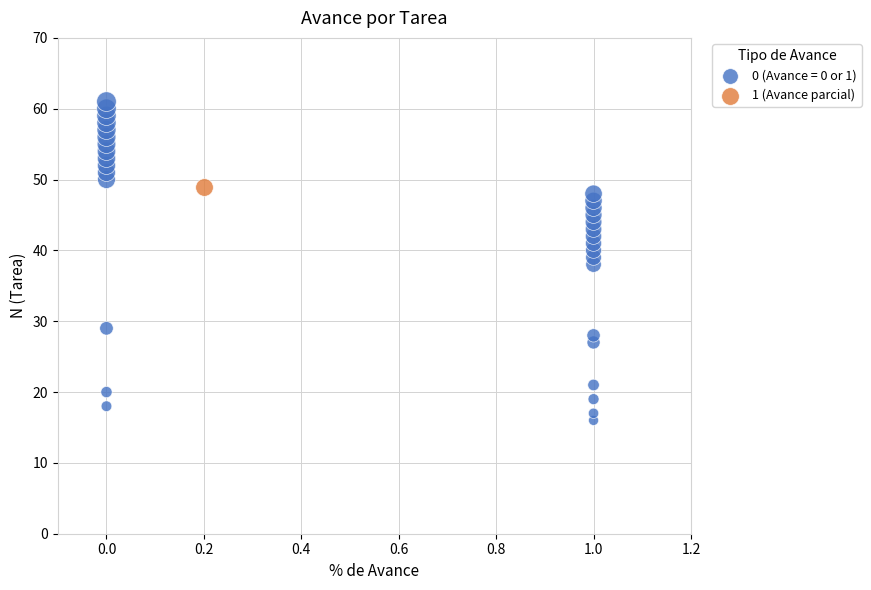

Which series contains the lowest Y value?

0 (Avance = 0 or 1)